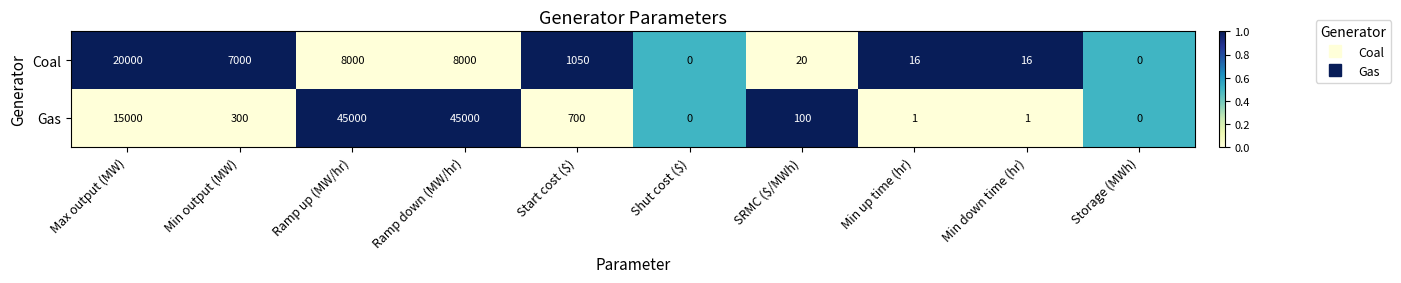

What is the total value across all series at Min output (MW)?

7300